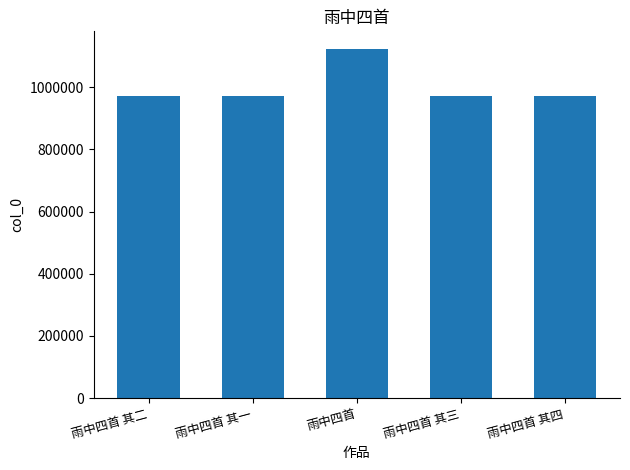

How many bars are there in total?

5